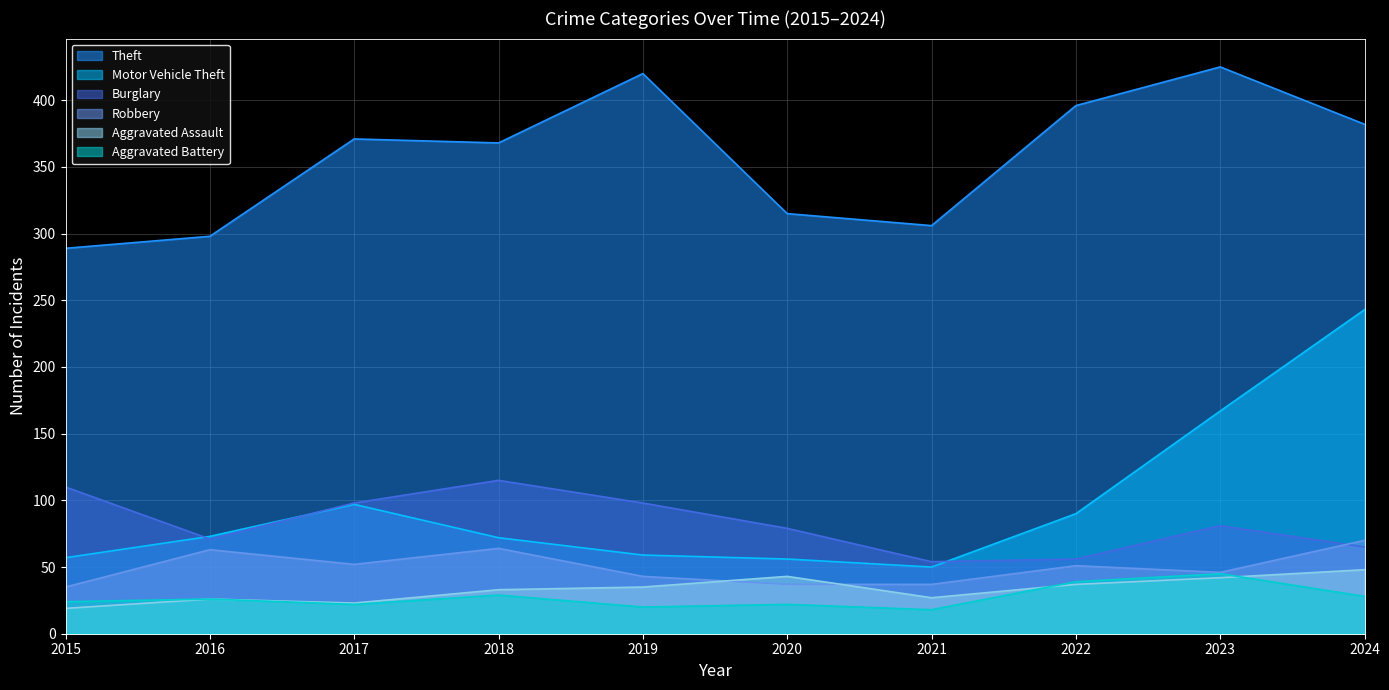

What is the approximate value of Burglary at 2019, to the nearest 10?

100